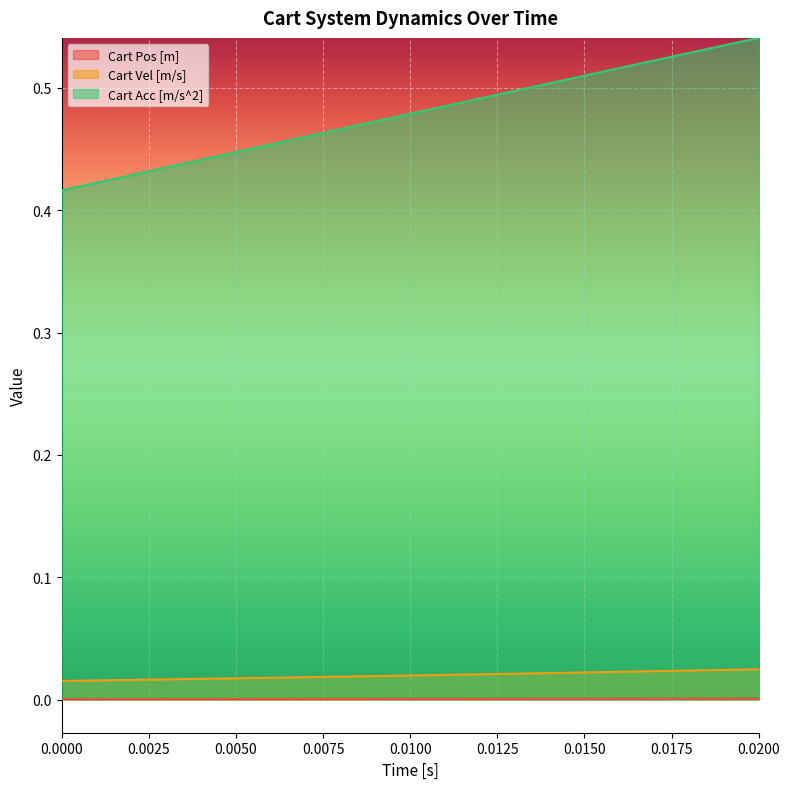

What is the greatest value displayed?

0.5